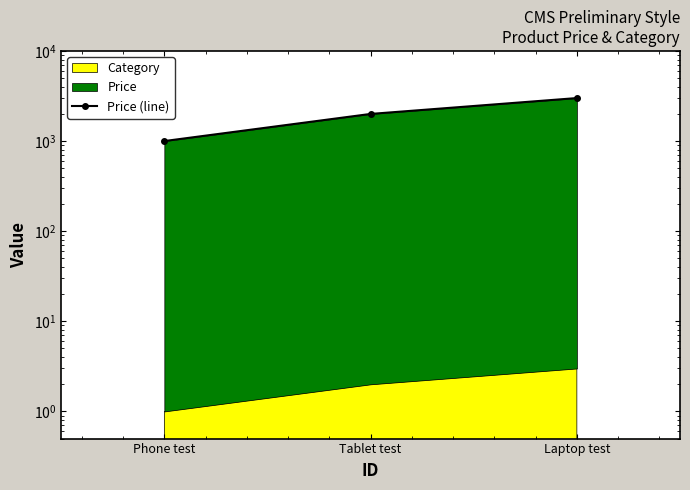

Between Tablet test and Laptop test, which is larger?

Laptop test